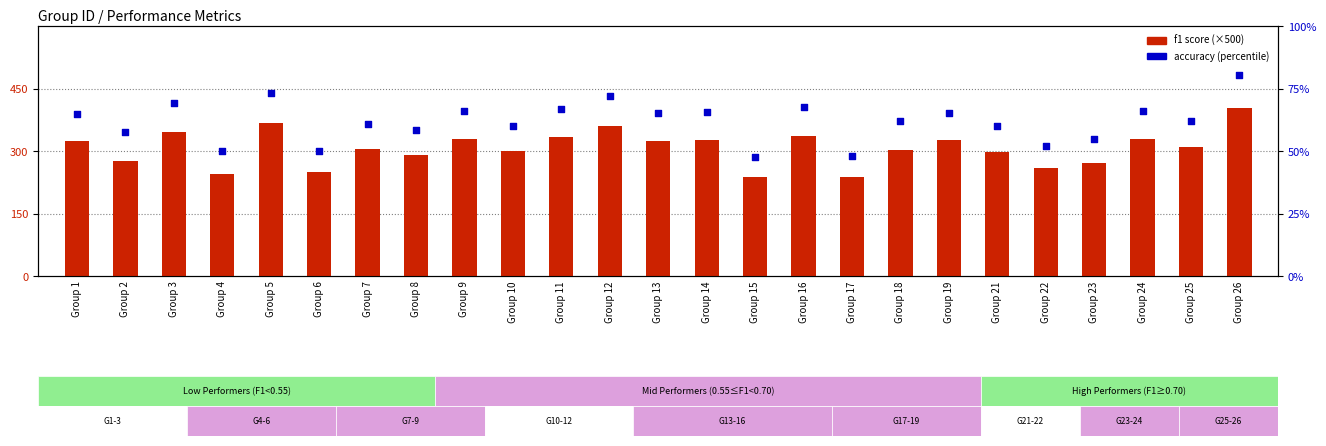

Which series has the widest spread of Y values?

f1 (scaled)